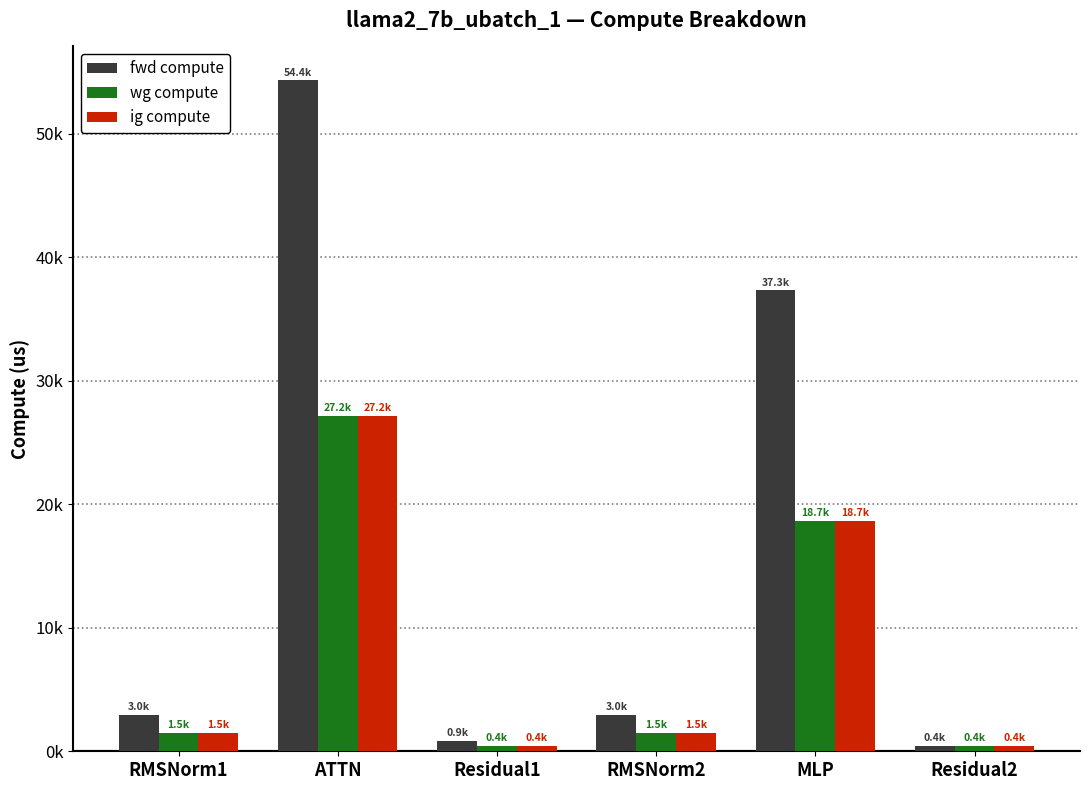

What is the difference between the ig compute values at RMSNorm1 and MLP?

17185.4